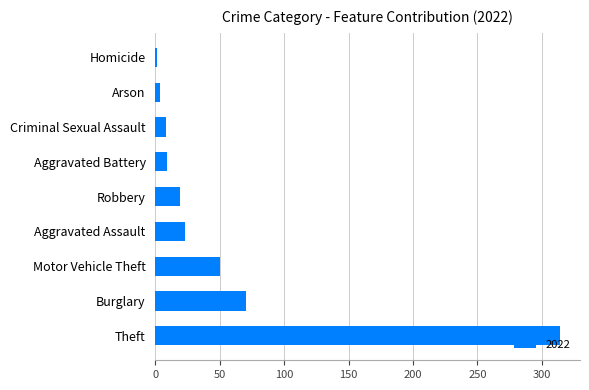

At which label is the value closest to 157?

Burglary